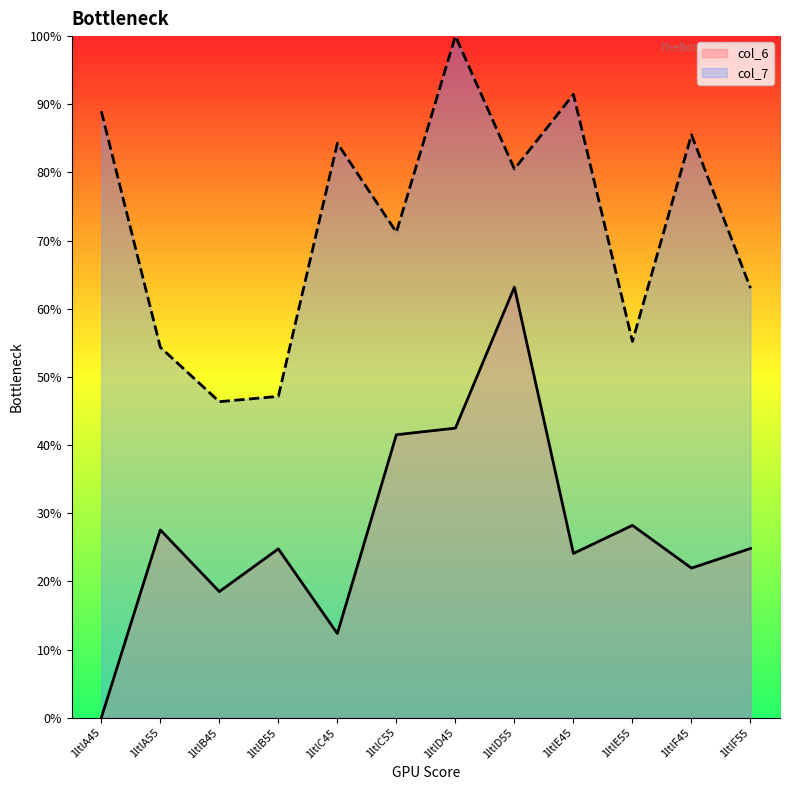

What are all the series names shown in the legend?

col_6, col_7